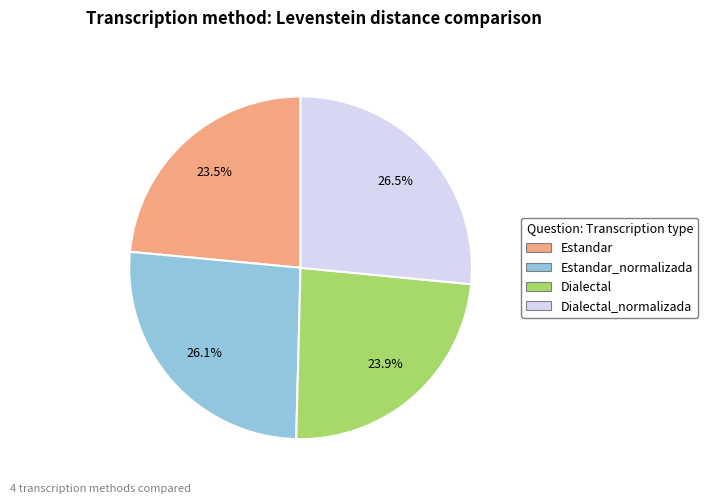

Is there a majority slice in this chart?

No